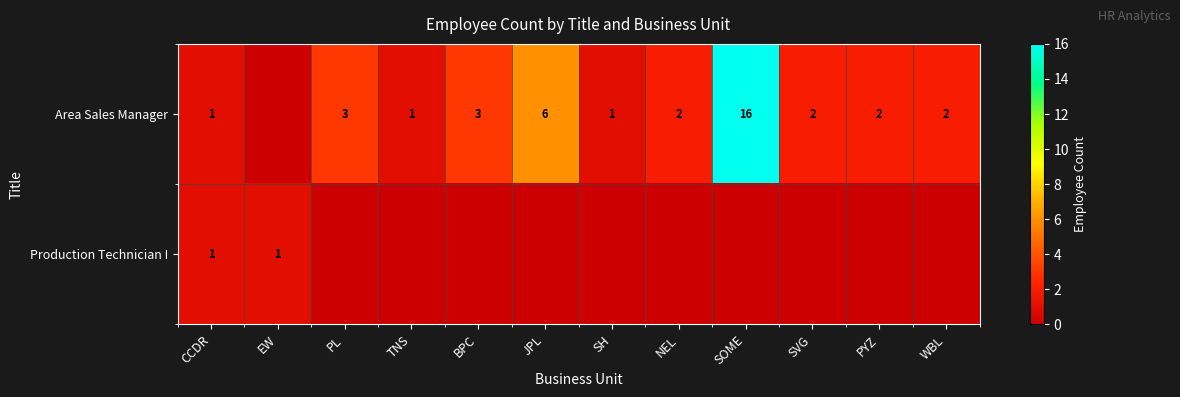

The value of Area Sales Manager at SOME is 16. True or false?

True